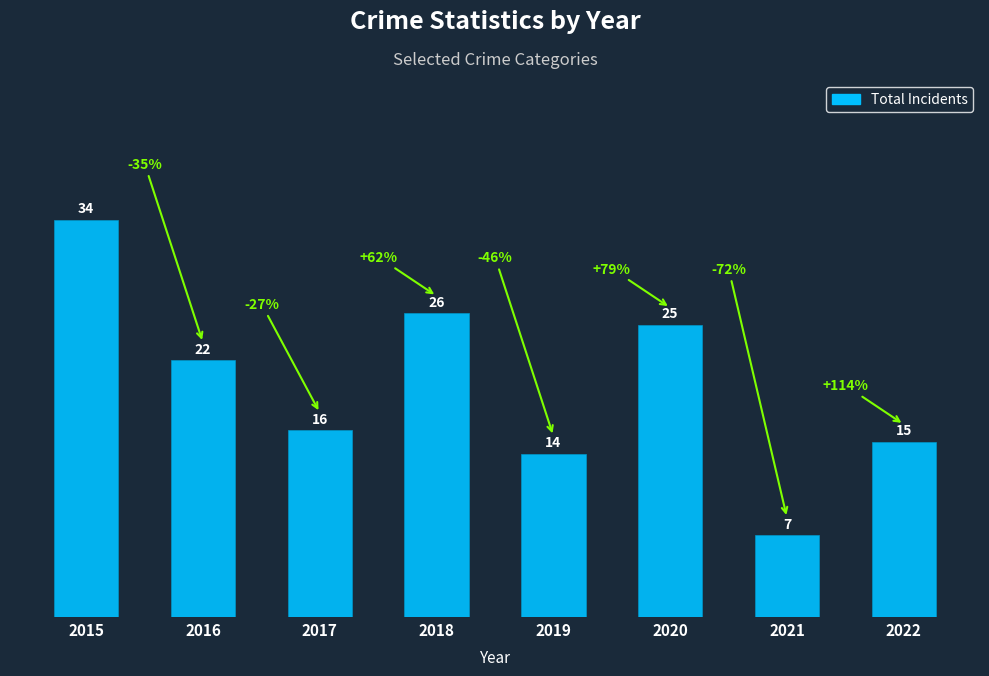

Does the chart contain stacked bars?

No